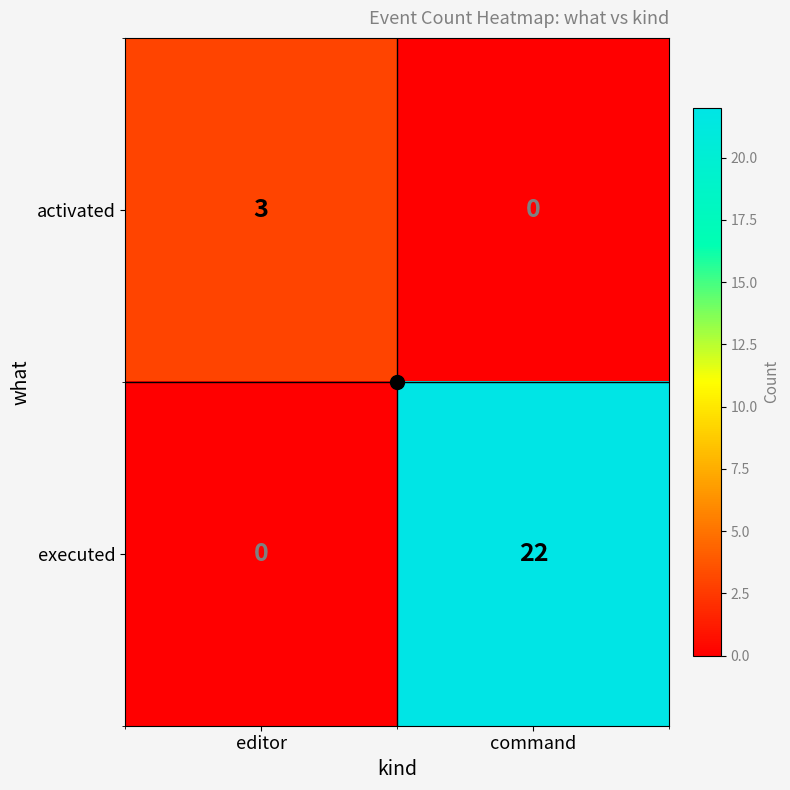

What is the difference between the activated values at editor and command?

3